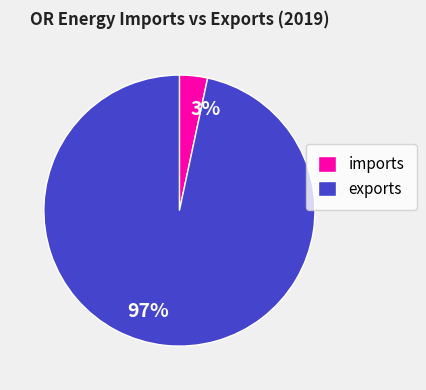

Which category has the biggest portion of the pie?

97%